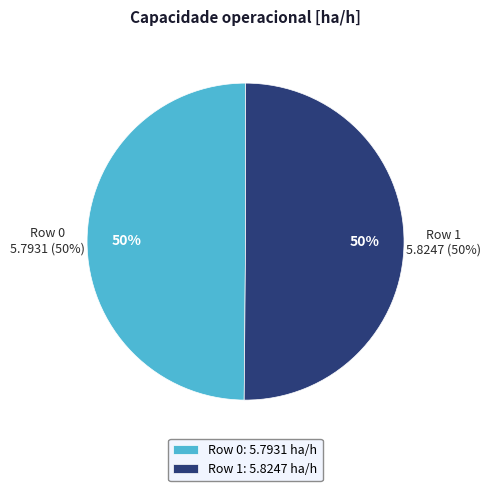

How many segments does this pie chart have?

2